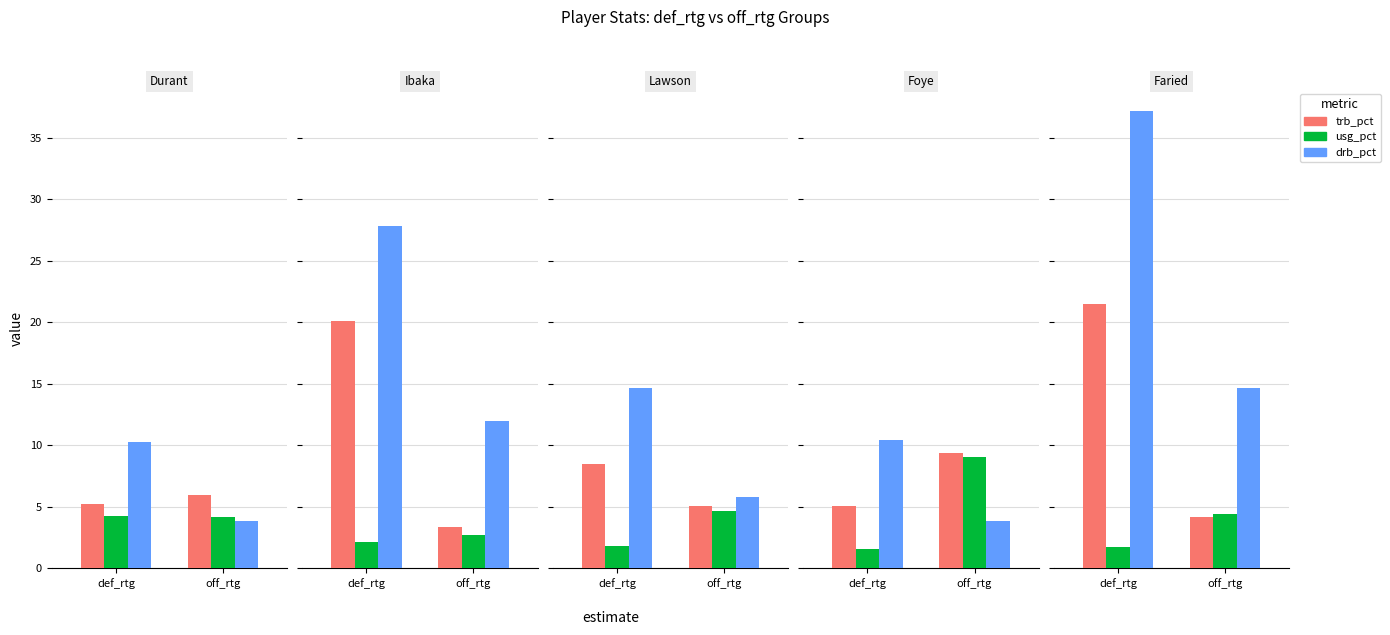

The value of drb_pct at off_rtg is 9.0. True or false?

False